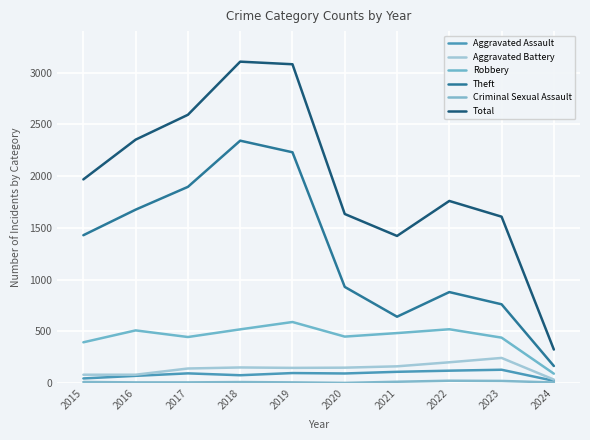

At which label is Aggravated Assault closest to 76?

2018